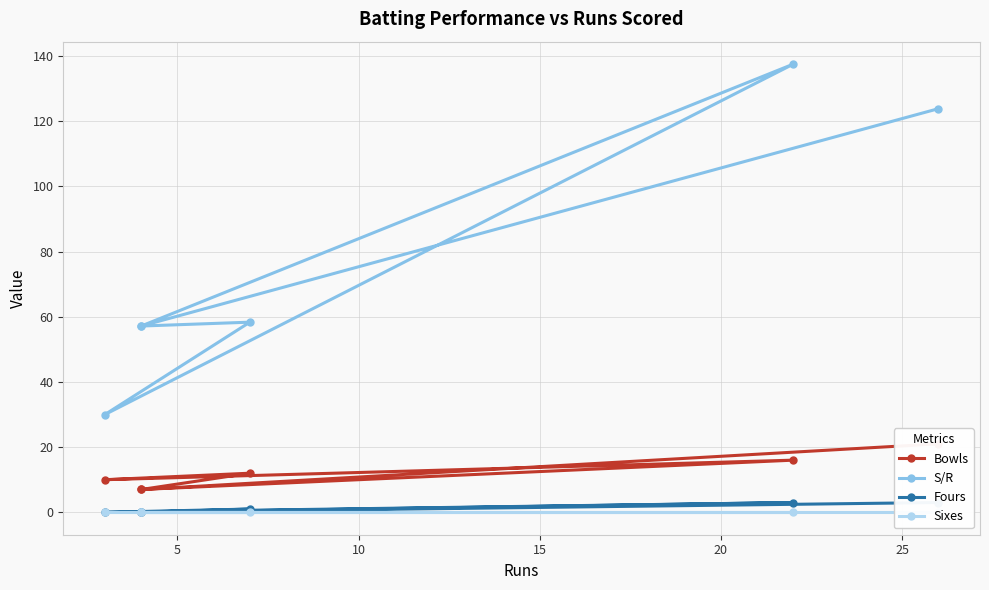

Reading left to right, list all the values displayed in this chart.

Bowls: 7.0	16.0	10.0	12.0	7.0	21.0
S/R: 57.1	137.5	30.0	58.3	57.1	123.8
Fours: 0.0	3.0	0.0	1.0	0.0	3.0
Sixes: 0.0	0.0	0.0	0.0	0.0	0.0